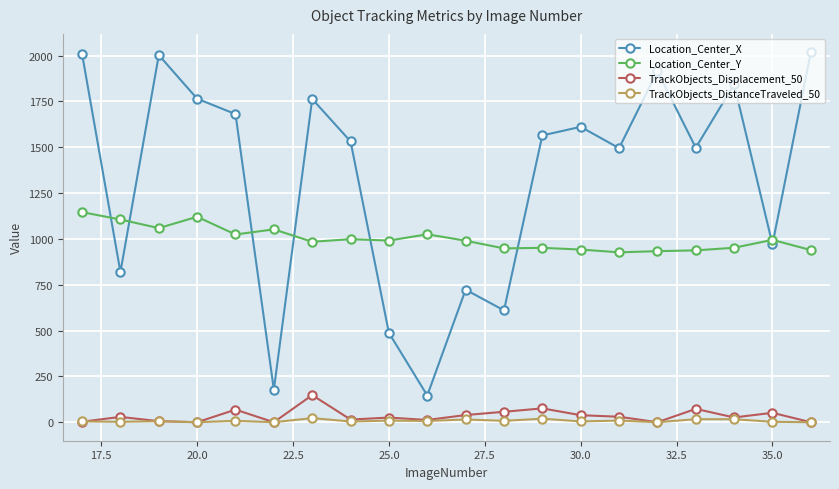

Does the chart have visible grid lines?

Yes